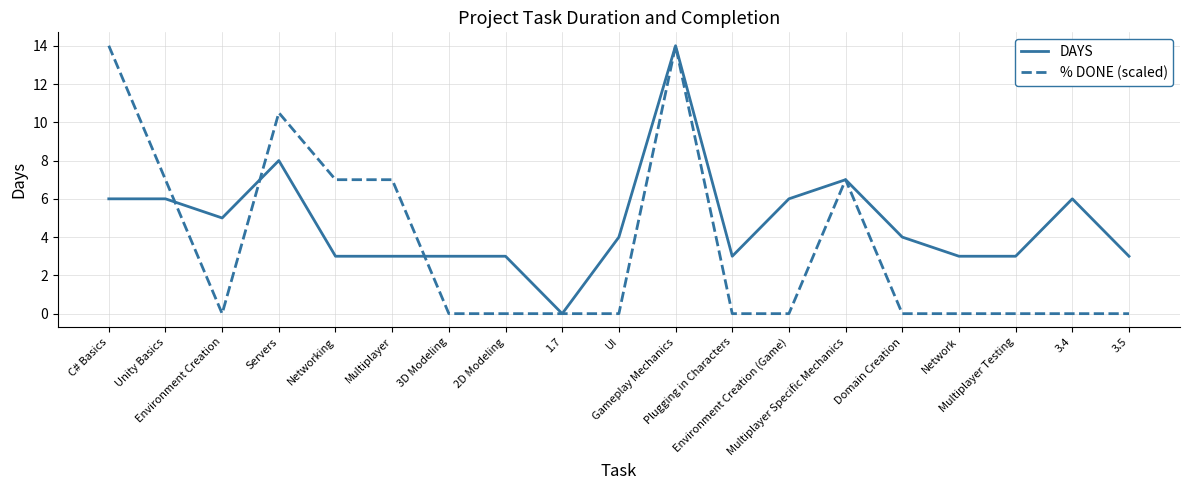

After their last crossing, which series has the higher values: DAYS or % DONE (scaled)?

DAYS